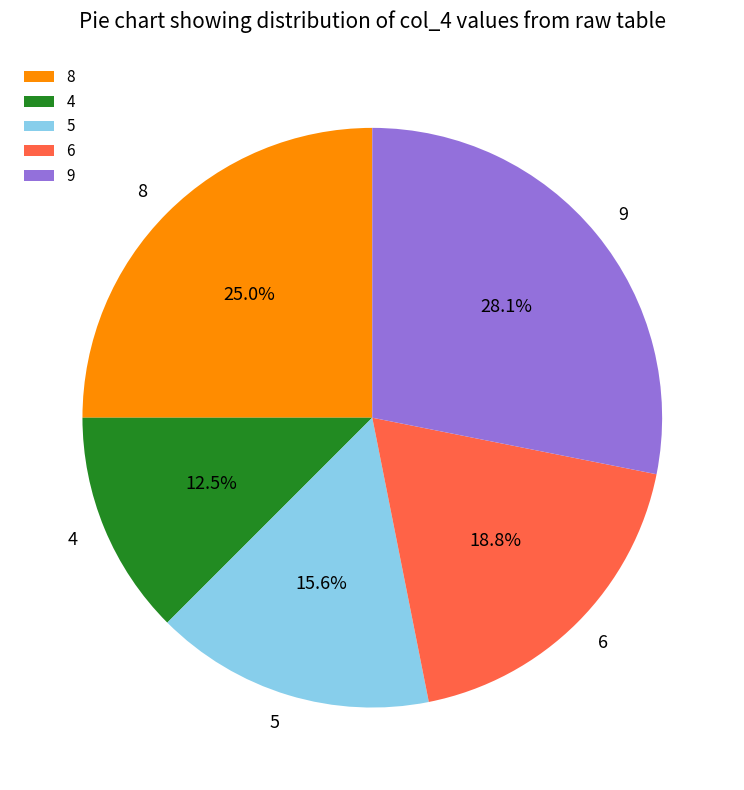

How many segments does this pie chart have?

5